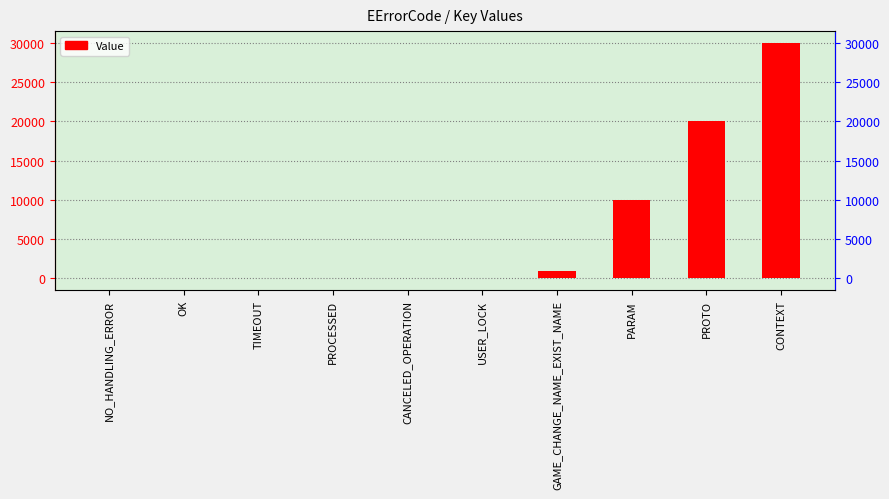

Reading left to right, extract all data points from this chart.

NO_HANDLING_ERROR=-1	OK=1	TIMEOUT=101	PROCESSED=102	CANCELED_OPERATION=103	USER_LOCK=104	GAME_CHANGE_NAME_EXIST_NAME=1001	PARAM=10000	PROTO=20000	CONTEXT=30000